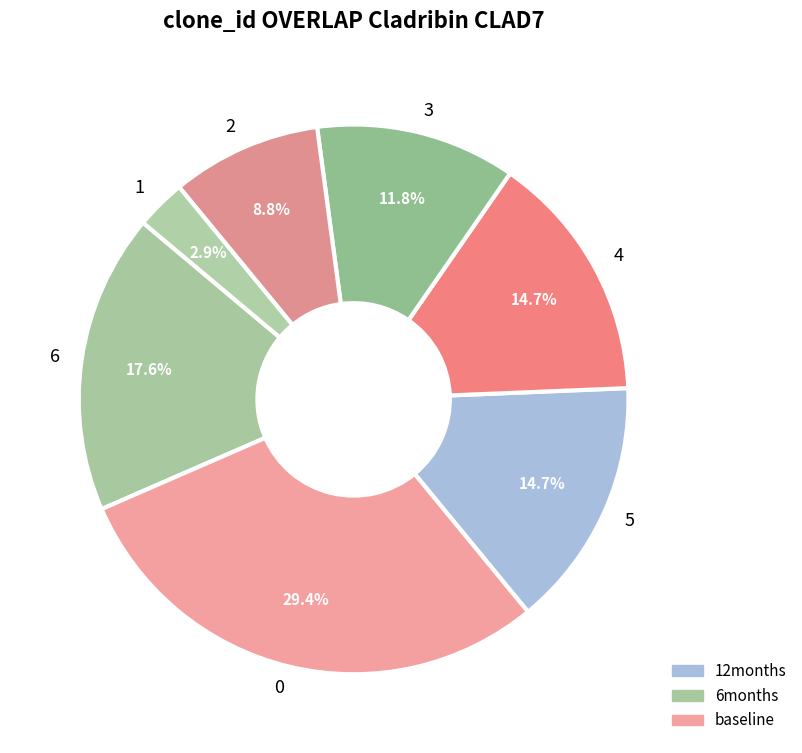

To the nearest percent, what is the difference between the 6 and 2 slice percentages?

9%